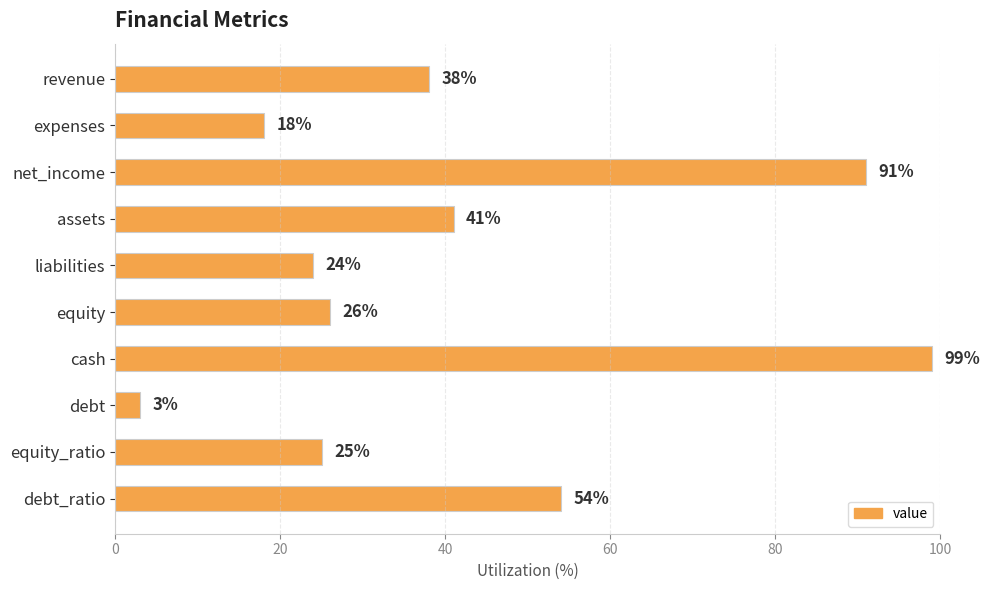

Reading top to bottom, transcribe all the data shown in this chart.

revenue=38	expenses=18	net_income=91	assets=41	liabilities=24	equity=26	cash=99	debt=3	equity_ratio=25	debt_ratio=54